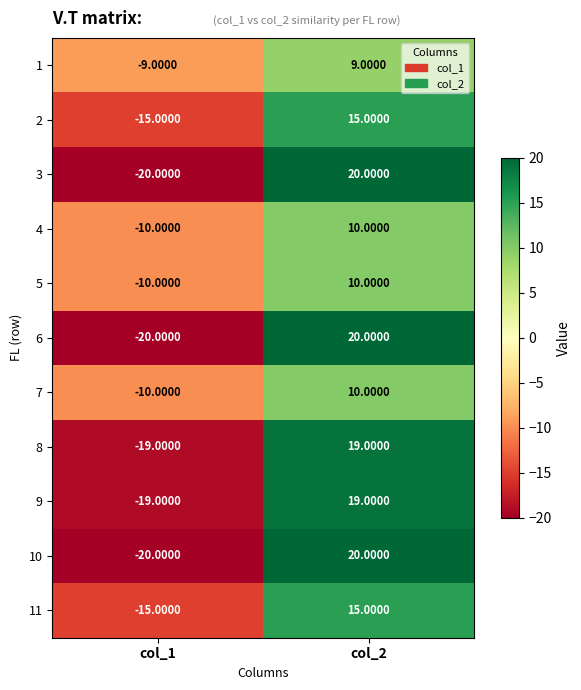

What is the difference between the highest and lowest values at col_2?

11